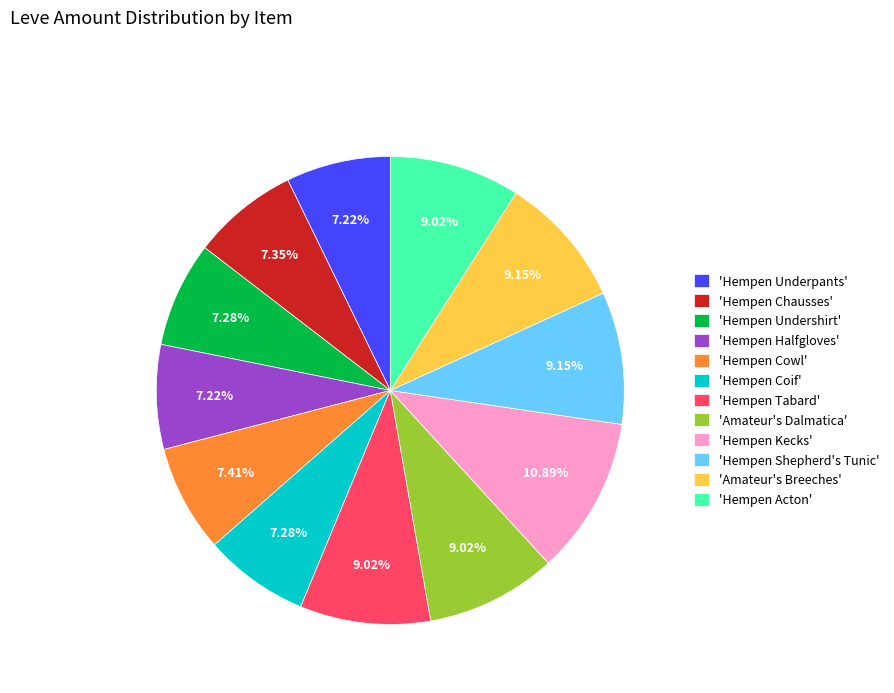

What is the largest slice in the pie chart?

'Hempen Kecks'